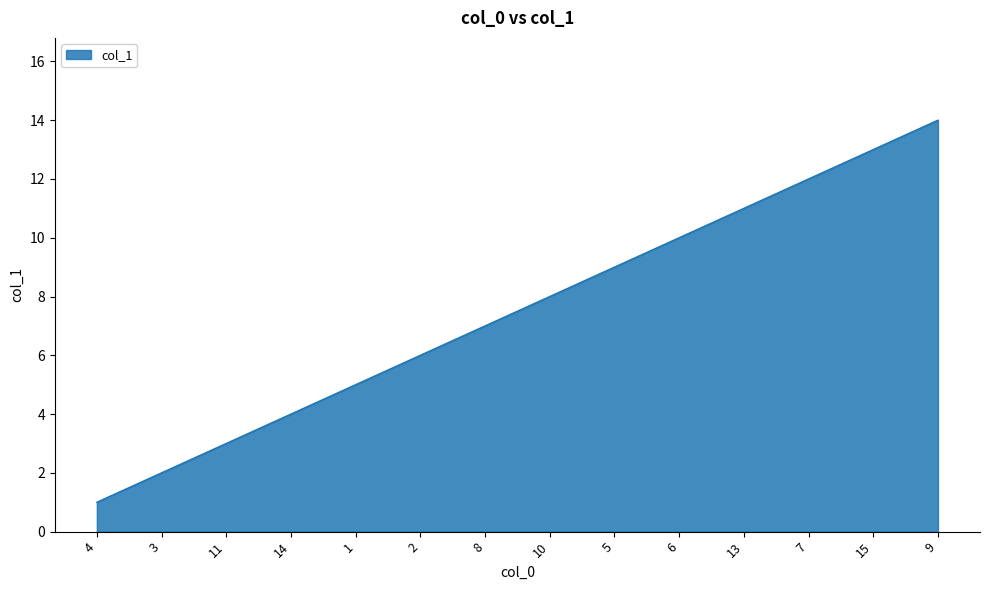

What position from the right is 13?

4